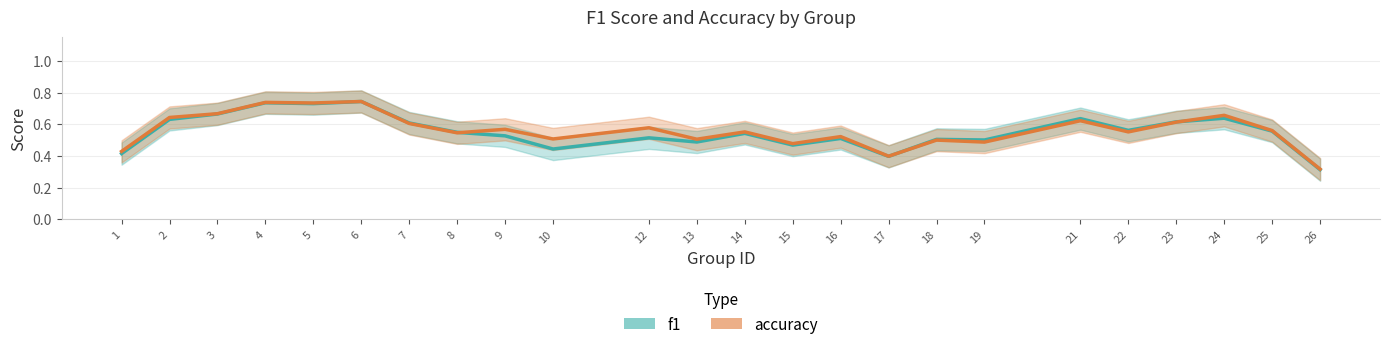

What is the approximate value of accuracy at 16?

0.5